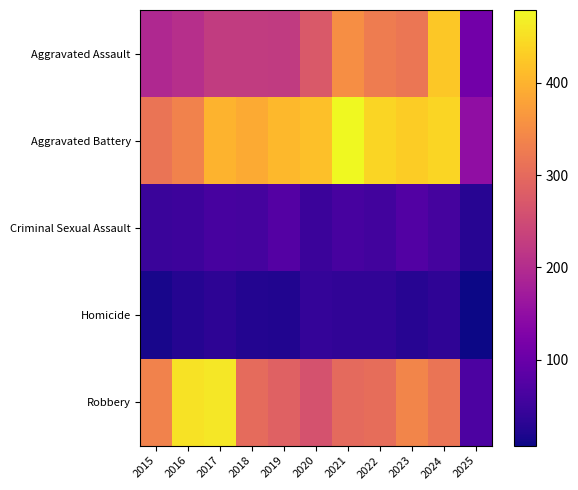

What is the spread (max minus min) of values at 2022?

402